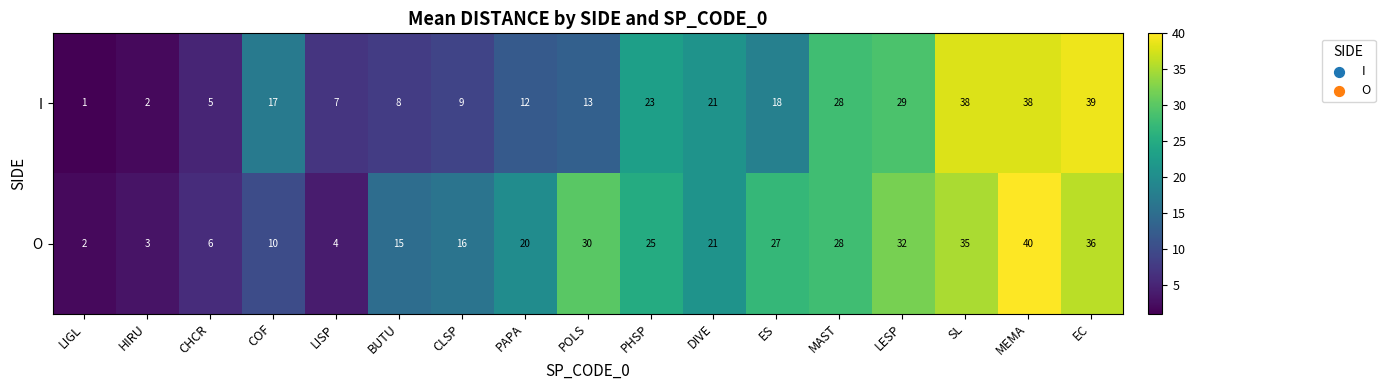

At how many categories does at least one series exceed 24?

8